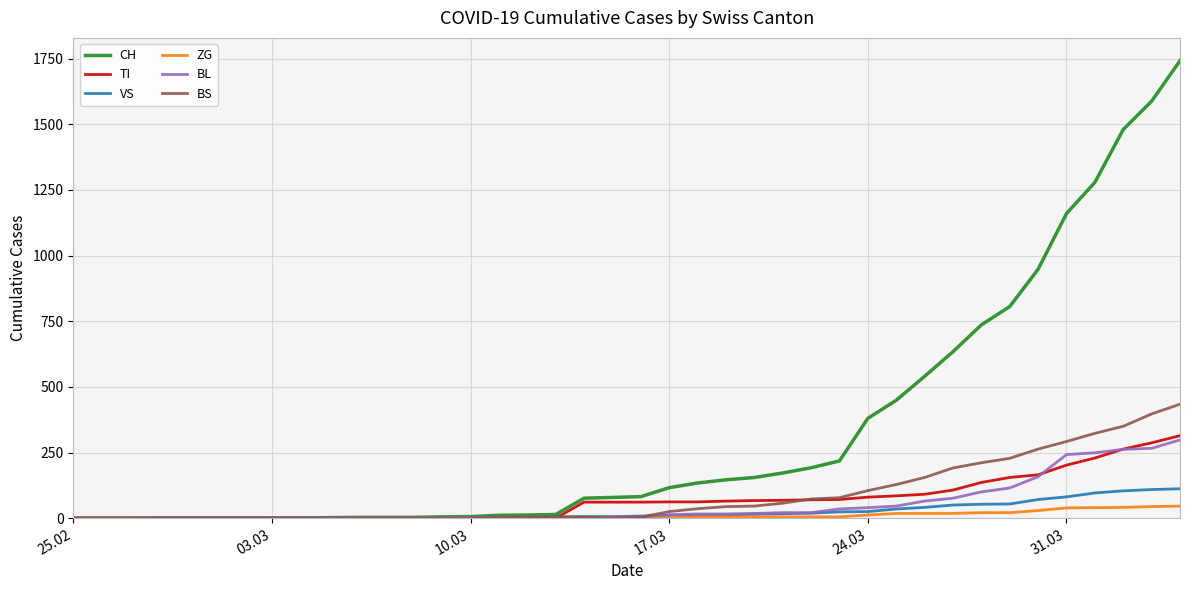

What is the highest value of the TI series?

314